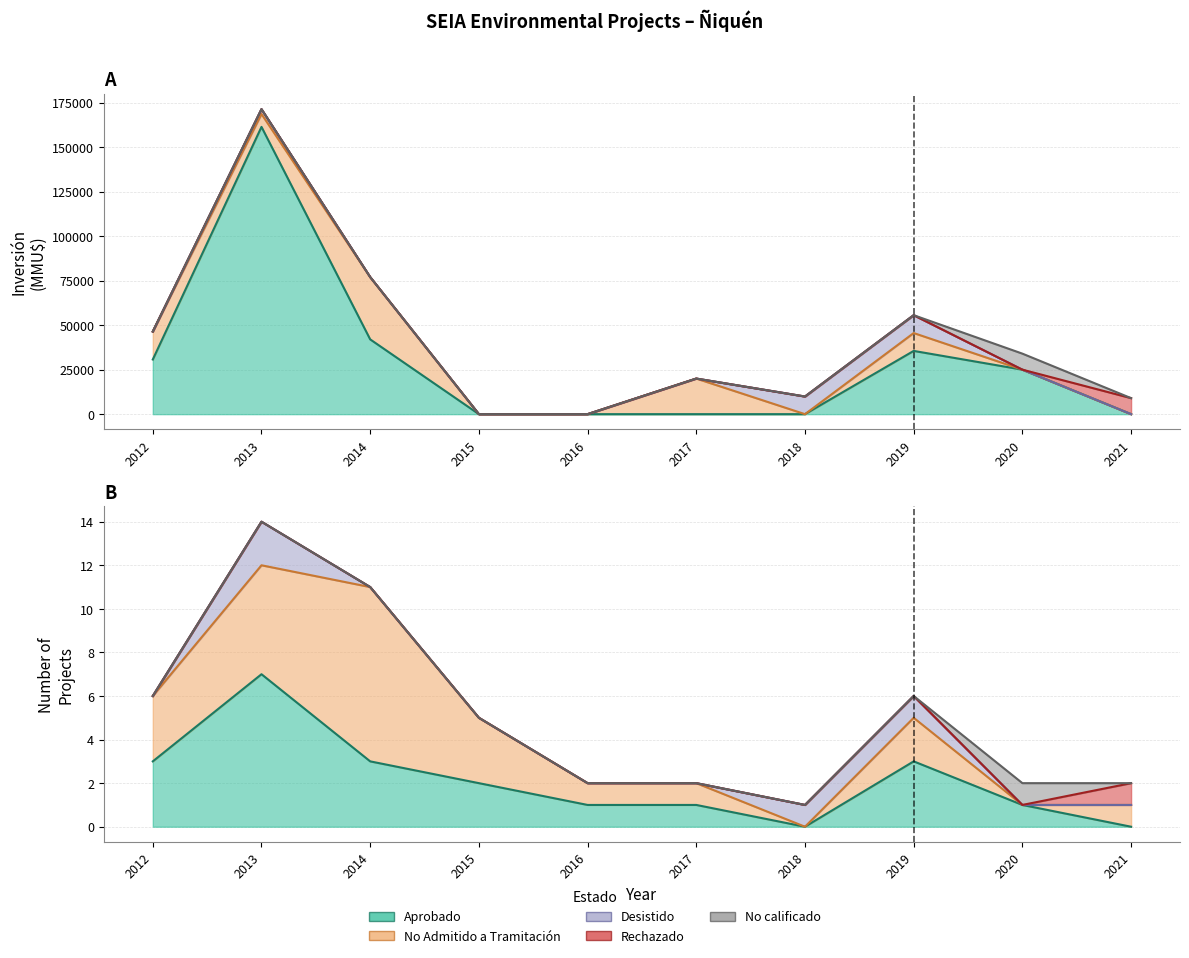

Reading right to left, extract all data points from this chart.

Aprobado: 9=0	8=25000	7=35535	6=0	5=0	4=0	3=0	2=42010	1=161400	0=30706
No Admitido a Tramitación: 9=0	8=0	7=10035	6=0	5=20000	4=0	3=0	2=35000	1=7225	0=15706
Desistido: 9=0	8=0	7=10035	6=9903	5=0	4=0	3=0	2=0	1=2750	0=0
Rechazado: 9=9000	8=0	7=0	6=0	5=0	4=0	3=0	2=0	1=0	0=0
No calificado: 9=0	8=9000	7=0	6=0	5=0	4=0	3=0	2=0	1=0	0=0